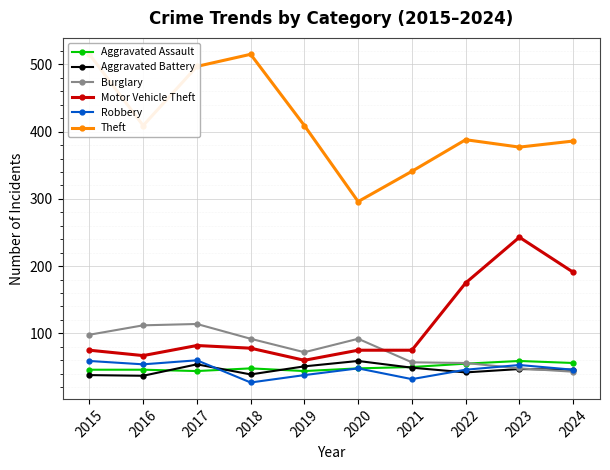

True or false: Robbery and Burglary intersect in this chart.

True